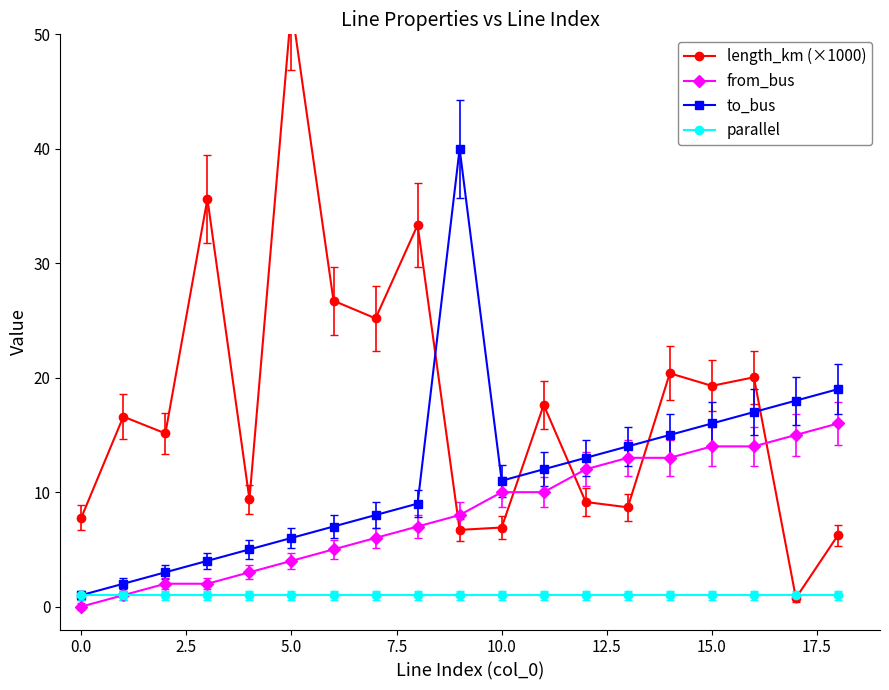

Is this an area chart (filled region under the line)?

No